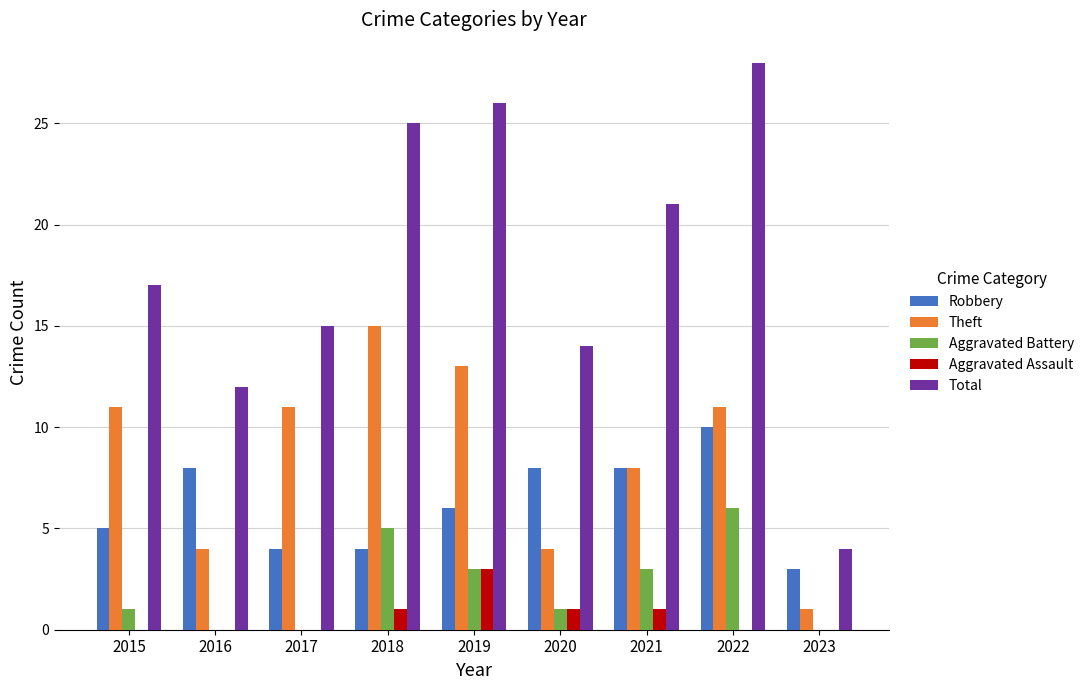

How many categories are shown in the chart?

9